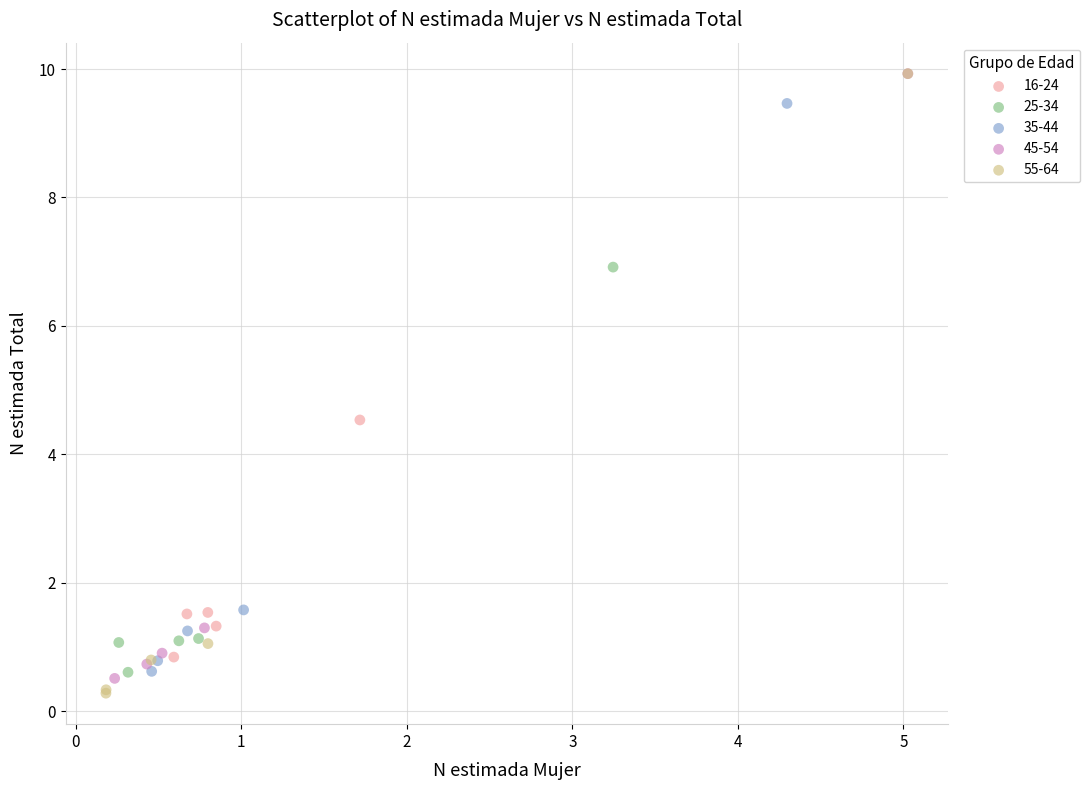

Which series has the largest Y range (max minus min)?

55-64